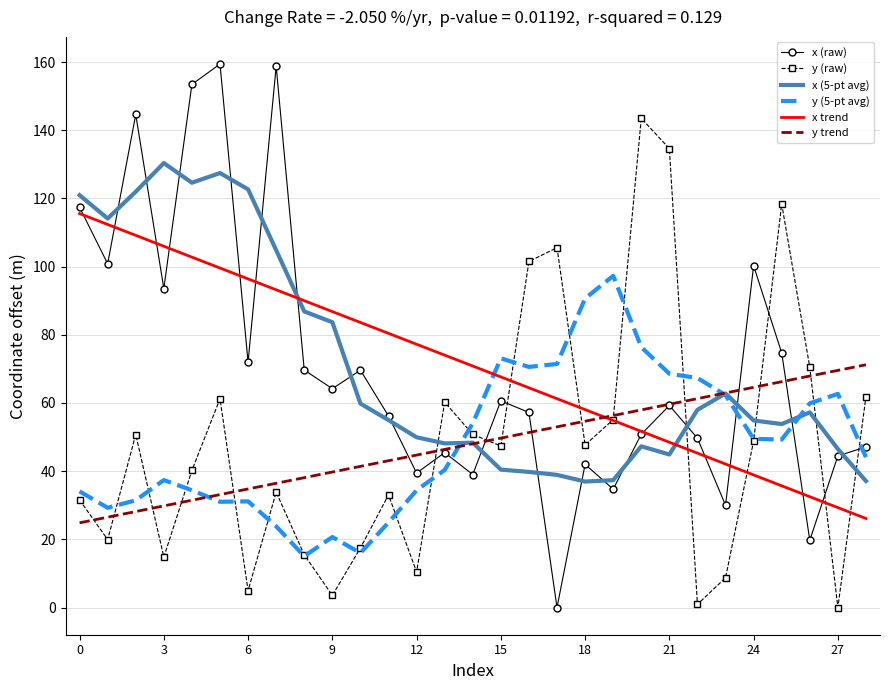

What is the maximum value shown in the chart?

159.4